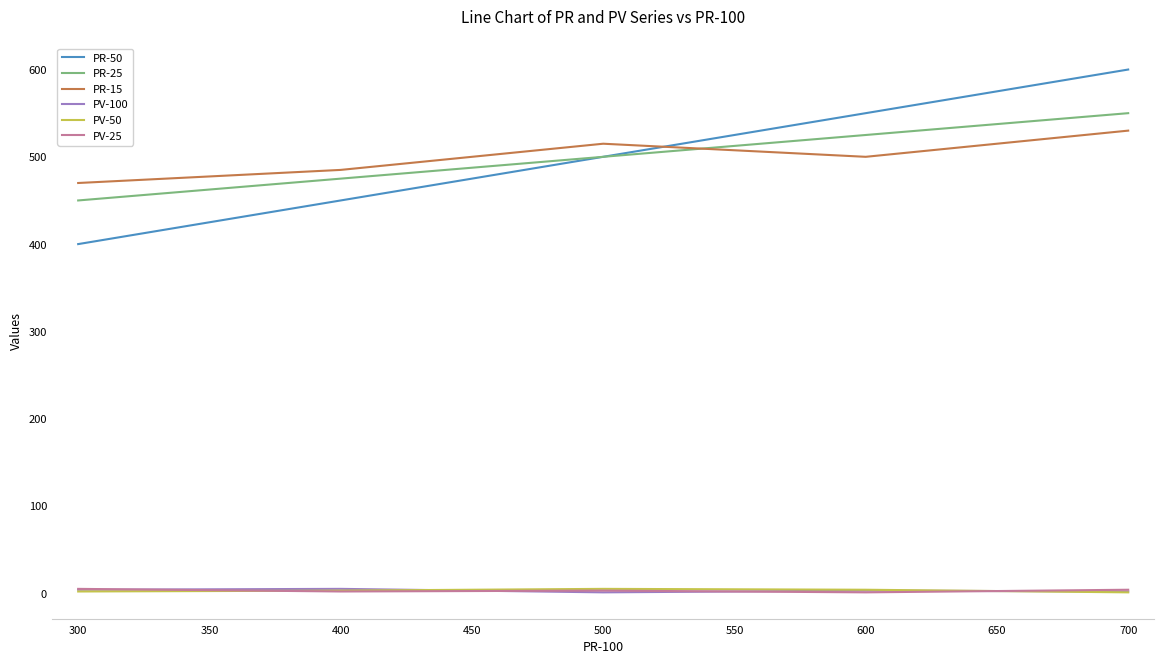

At which category is the sum across all series the highest?

700